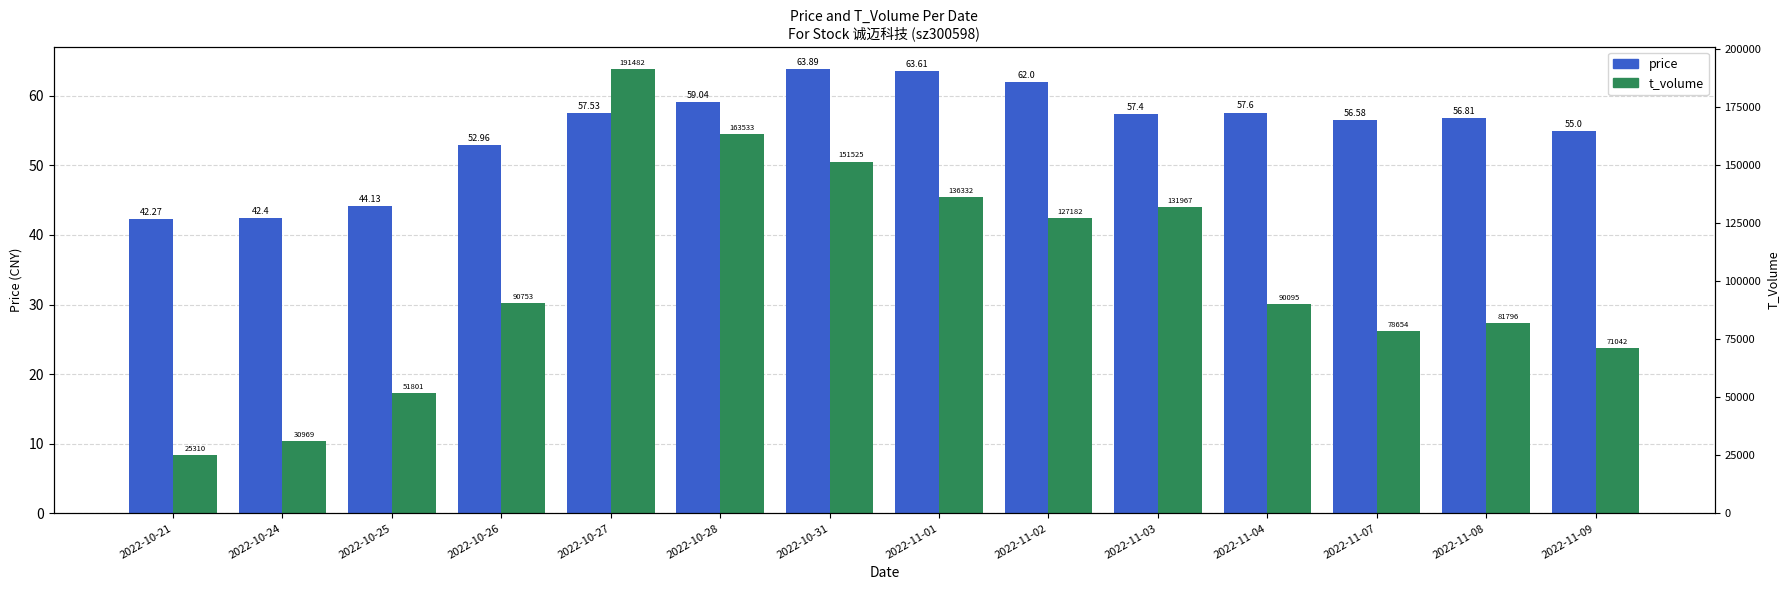

Which has a higher value, 2022-11-01 or 2022-10-27?

2022-11-01